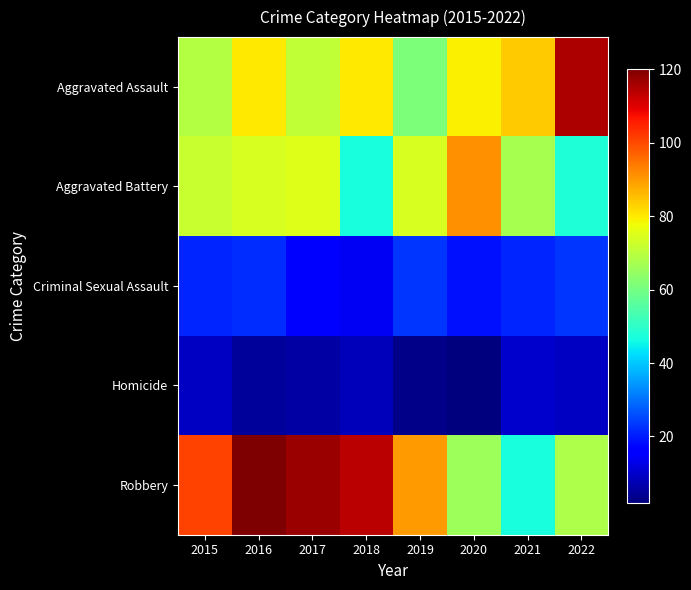

Reading left to right, list all the values displayed in this chart.

Aggravated Assault: 2015=69	2016=80	2017=71	2018=80	2019=61	2020=79	2021=84	2022=115
Aggravated Battery: 2015=72	2016=74	2017=75	2018=47	2019=74	2020=91	2021=67	2022=48
Criminal Sexual Assault: 2015=21	2016=22	2017=15	2018=14	2019=23	2020=19	2021=21	2022=23
Homicide: 2015=9	2016=5	2017=6	2018=8	2019=3	2020=2	2021=10	2022=9
Robbery: 2015=101	2016=120	2017=117	2018=114	2019=90	2020=66	2021=47	2022=68